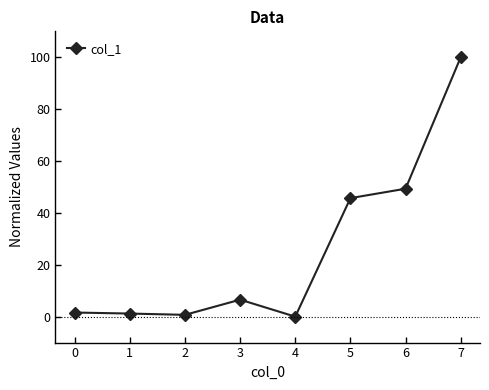

At which label is the value closest to 50?

6